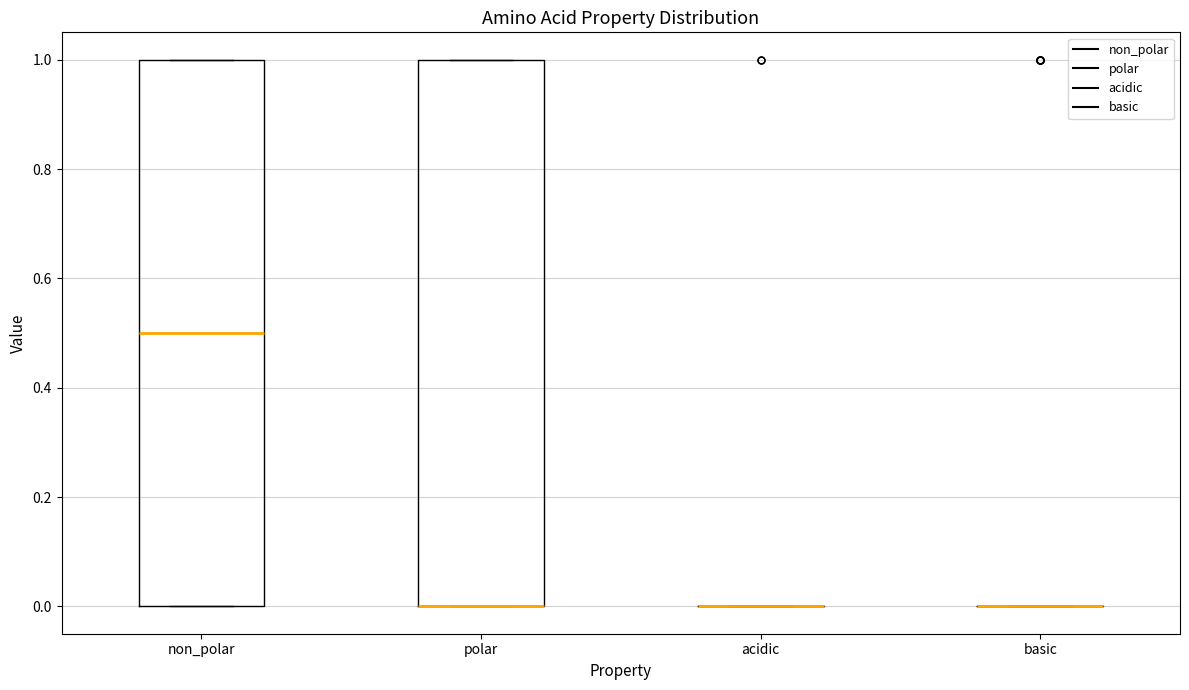

Reading left to right, transcribe this box plot: for each box, give where its median line is, the range the box spans, and where its two whiskers end, as read against the y-axis. The values are not printed on the chart, so give them approximately, as read against the axis.

non_polar: median 0.5, box 0.0 to 1.0, whiskers 0.0 to 1.0
polar: median 0.0 (drawn on the box's lower edge), box 0.0 to 1.0, whiskers 0.0 to 1.0
acidic: box collapsed to a line at 0.0, whiskers 0.0 to 0.0
basic: box collapsed to a line at 0.0, whiskers 0.0 to 0.0